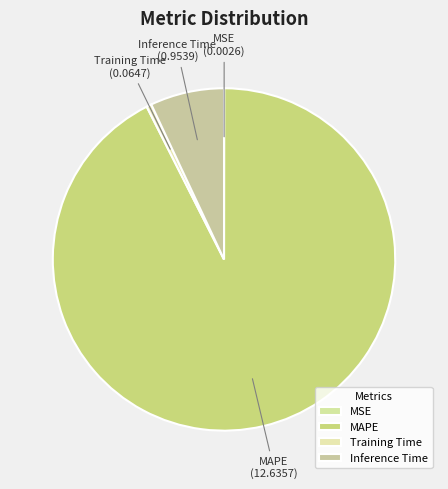

Which has a higher value, Inference Time or Training Time?

Inference Time